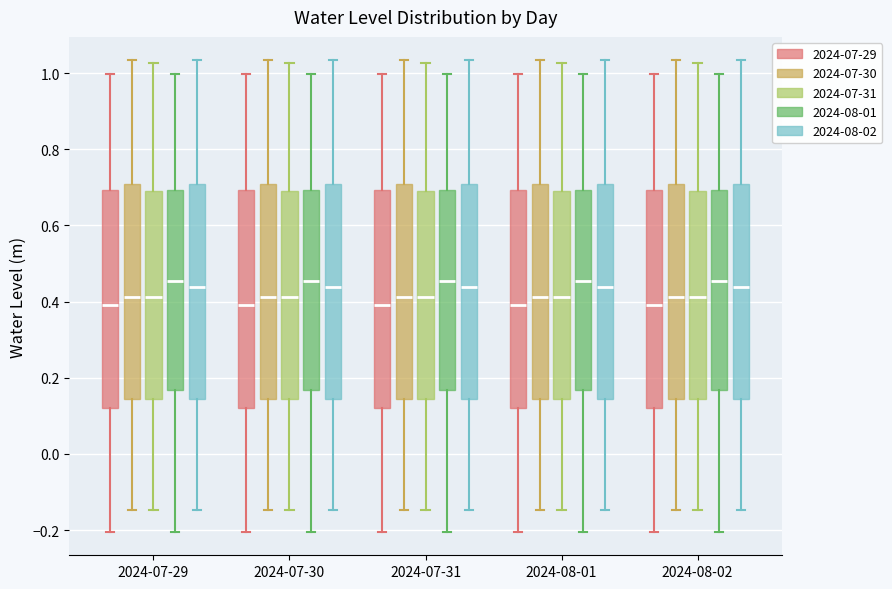

Reading left to right, transcribe this box plot: for each box, give where its median line is, the range the box spans, and where its two whiskers end, as read against the y-axis. The values are not printed on the chart, so give them approximately, as read against the axis.

2024-07-29 (2024-07-29): median 0.40, box 0.12 to 0.70, whiskers -0.20 to 1.00
2024-07-29 (2024-07-30): median 0.42, box 0.14 to 0.70, whiskers -0.14 to 1.04
2024-07-29 (2024-07-31): median 0.42, box 0.14 to 0.70, whiskers -0.14 to 1.02
2024-07-29 (2024-08-01): median 0.46, box 0.16 to 0.70, whiskers -0.20 to 1.00
2024-07-29 (2024-08-02): median 0.44, box 0.14 to 0.70, whiskers -0.14 to 1.04
2024-07-30 (2024-07-29): median 0.40, box 0.12 to 0.70, whiskers -0.20 to 1.00
2024-07-30 (2024-07-30): median 0.42, box 0.14 to 0.70, whiskers -0.14 to 1.04
2024-07-30 (2024-07-31): median 0.42, box 0.14 to 0.70, whiskers -0.14 to 1.02
2024-07-30 (2024-08-01): median 0.46, box 0.16 to 0.70, whiskers -0.20 to 1.00
2024-07-30 (2024-08-02): median 0.44, box 0.14 to 0.70, whiskers -0.14 to 1.04
2024-07-31 (2024-07-29): median 0.40, box 0.12 to 0.70, whiskers -0.20 to 1.00
2024-07-31 (2024-07-30): median 0.42, box 0.14 to 0.70, whiskers -0.14 to 1.04
2024-07-31 (2024-07-31): median 0.42, box 0.14 to 0.70, whiskers -0.14 to 1.02
2024-07-31 (2024-08-01): median 0.46, box 0.16 to 0.70, whiskers -0.20 to 1.00
2024-07-31 (2024-08-02): median 0.44, box 0.14 to 0.70, whiskers -0.14 to 1.04
2024-08-01 (2024-07-29): median 0.40, box 0.12 to 0.70, whiskers -0.20 to 1.00
2024-08-01 (2024-07-30): median 0.42, box 0.14 to 0.70, whiskers -0.14 to 1.04
2024-08-01 (2024-07-31): median 0.42, box 0.14 to 0.70, whiskers -0.14 to 1.02
2024-08-01 (2024-08-01): median 0.46, box 0.16 to 0.70, whiskers -0.20 to 1.00
2024-08-01 (2024-08-02): median 0.44, box 0.14 to 0.70, whiskers -0.14 to 1.04
2024-08-02 (2024-07-29): median 0.40, box 0.12 to 0.70, whiskers -0.20 to 1.00
2024-08-02 (2024-07-30): median 0.42, box 0.14 to 0.70, whiskers -0.14 to 1.04
2024-08-02 (2024-07-31): median 0.42, box 0.14 to 0.70, whiskers -0.14 to 1.02
2024-08-02 (2024-08-01): median 0.46, box 0.16 to 0.70, whiskers -0.20 to 1.00
2024-08-02 (2024-08-02): median 0.44, box 0.14 to 0.70, whiskers -0.14 to 1.04